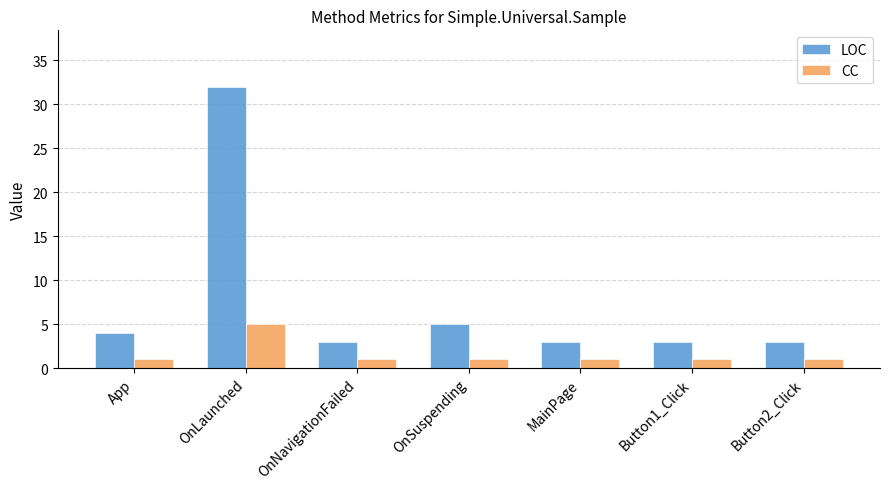

Count the CC values in the range 1 to 2.

6